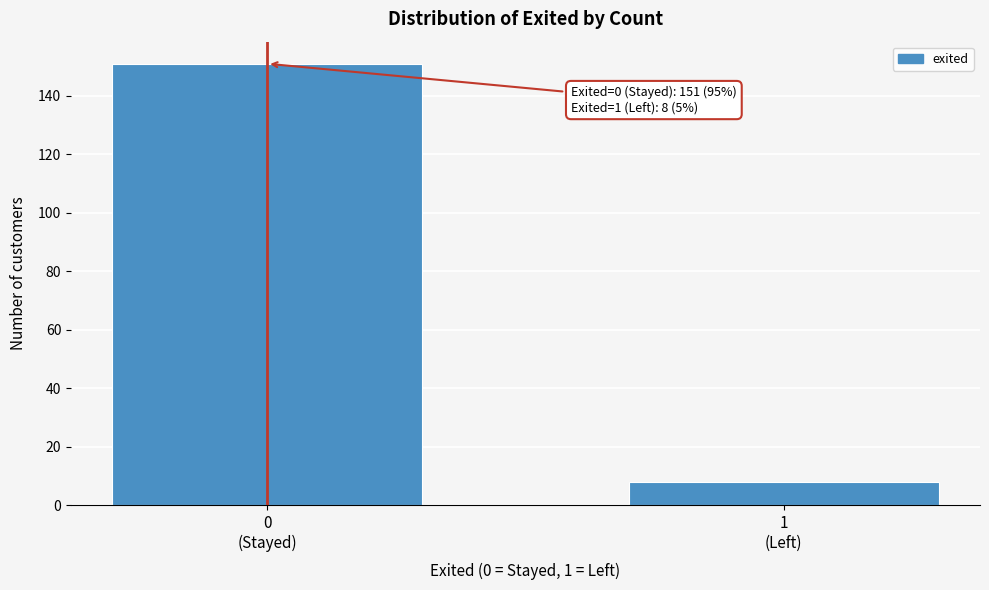

Reading right to left, list all the values displayed in this chart.

8	151